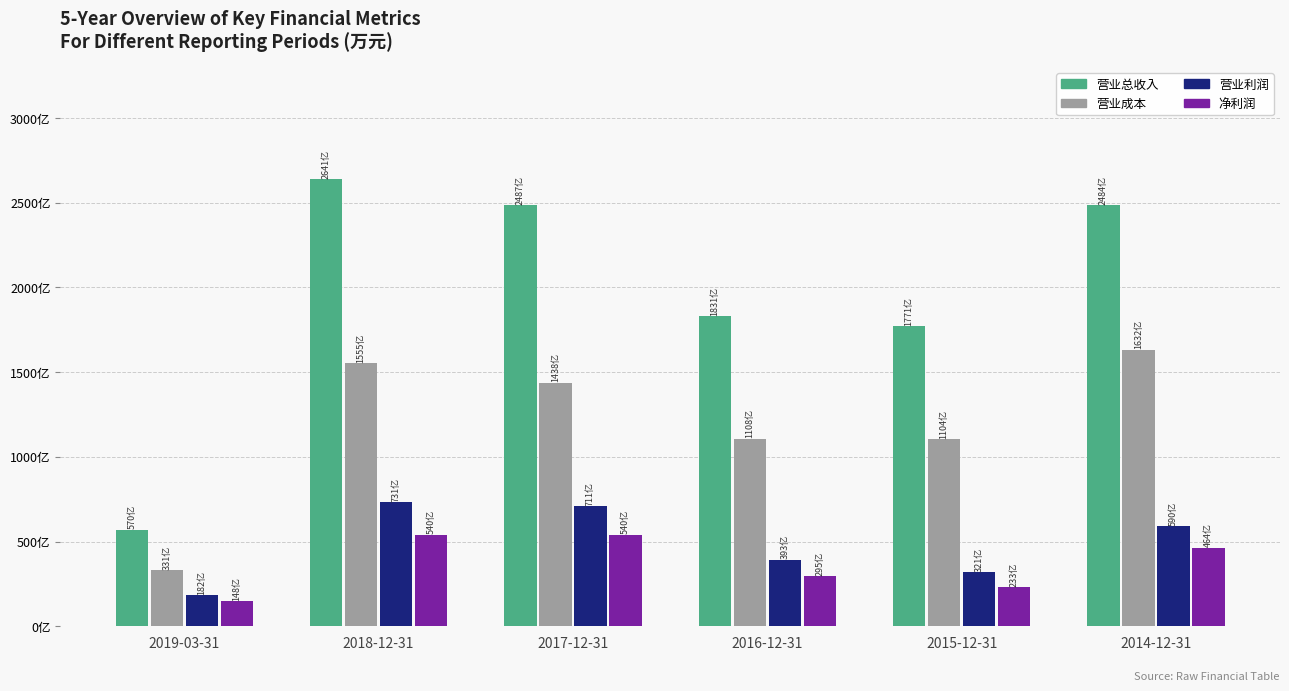

Reading left to right, transcribe all the data shown in this chart.

营业总收入: 5701100	26410100	24874600	18312700	17706900	24836000
营业成本: 3306900	15550200	14384200	11076900	11042700	16323300
营业利润: 1822300	7314600	7110200	3933200	3208800	5899900
净利润: 1482900	5404100	5405000	2953600	2326400	4637300